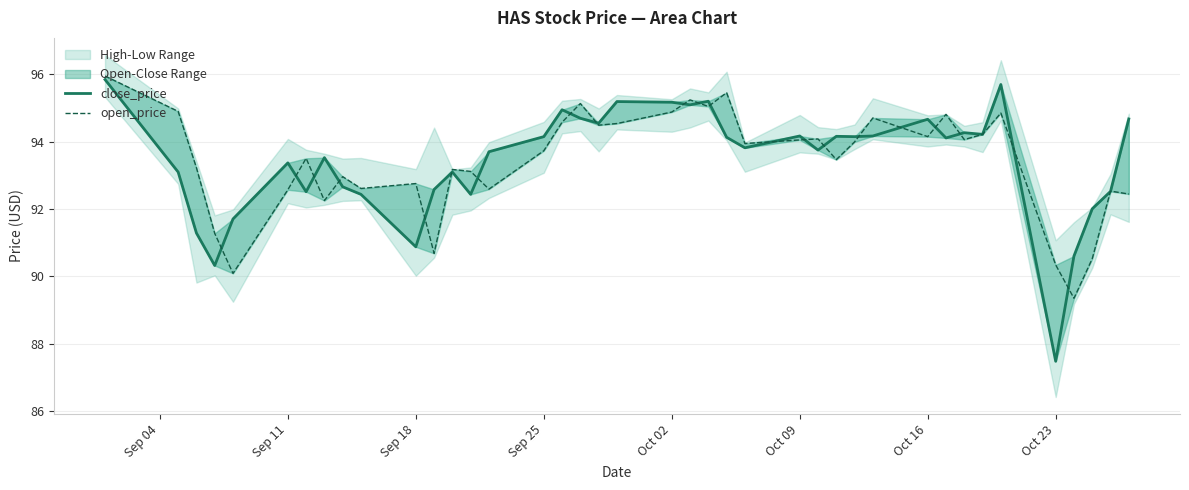

Reading left to right, extract all data points from this chart.

close_price: 95.8	93.1	91.3	90.3	91.7	93.4	92.5	93.5	92.7	92.4	90.9	92.6	93.1	92.4	93.7	94.2	95.0	94.7	94.6	95.2	95.2	95.1	95.2	94.1	93.8	94.2	93.8	94.2	94.2	94.2	94.7	94.1	94.3	94.2	95.7	87.5	90.6	92.0	92.5	94.7
open_price: 96.0	94.9	93.2	91.3	90.1	92.6	93.5	92.3	93.0	92.6	92.8	90.7	93.2	93.1	92.6	93.7	94.6	95.1	94.5	94.5	94.9	95.2	95.0	95.5	93.9	94.1	94.1	93.5	94.0	94.7	94.2	94.8	94.1	94.2	94.9	90.3	89.3	90.5	92.5	92.4